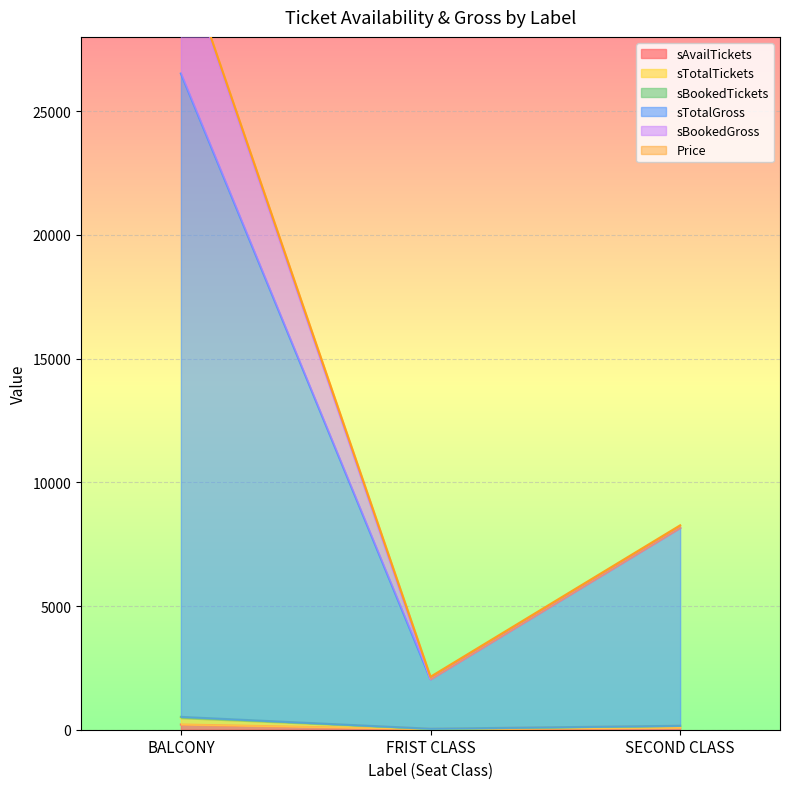

What is the difference between the sTotalTickets values at BALCONY and FRIST CLASS?

480